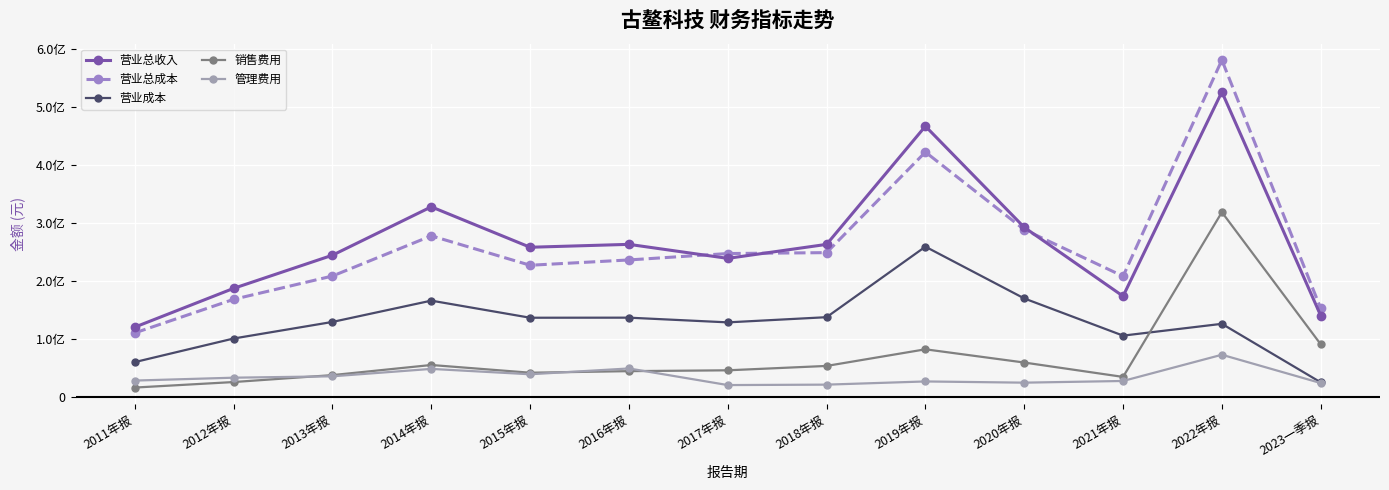

True or false: 管理费用 and 营业成本 cross at least once.

False